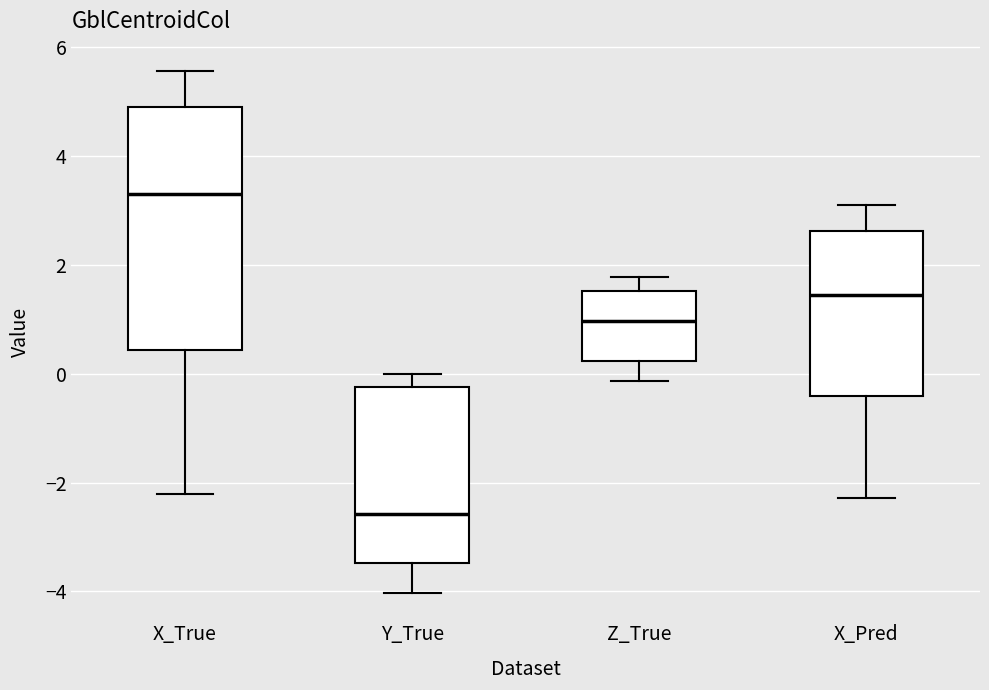

Reading left to right, read every box against the y-axis: the position of its median line, the range the box covers, and the ends of its whiskers. The values are not printed on the chart, so give them approximately, as read against the axis.

X_True: median 3.4, box 0.4 to 4.8, whiskers -2.2 to 5.6
Y_True: median -2.6, box -3.4 to -0.2, whiskers -4.0 to 0.0
Z_True: median 1.0, box 0.2 to 1.6, whiskers -0.2 to 1.8
X_Pred: median 1.4, box -0.4 to 2.6, whiskers -2.2 to 3.2